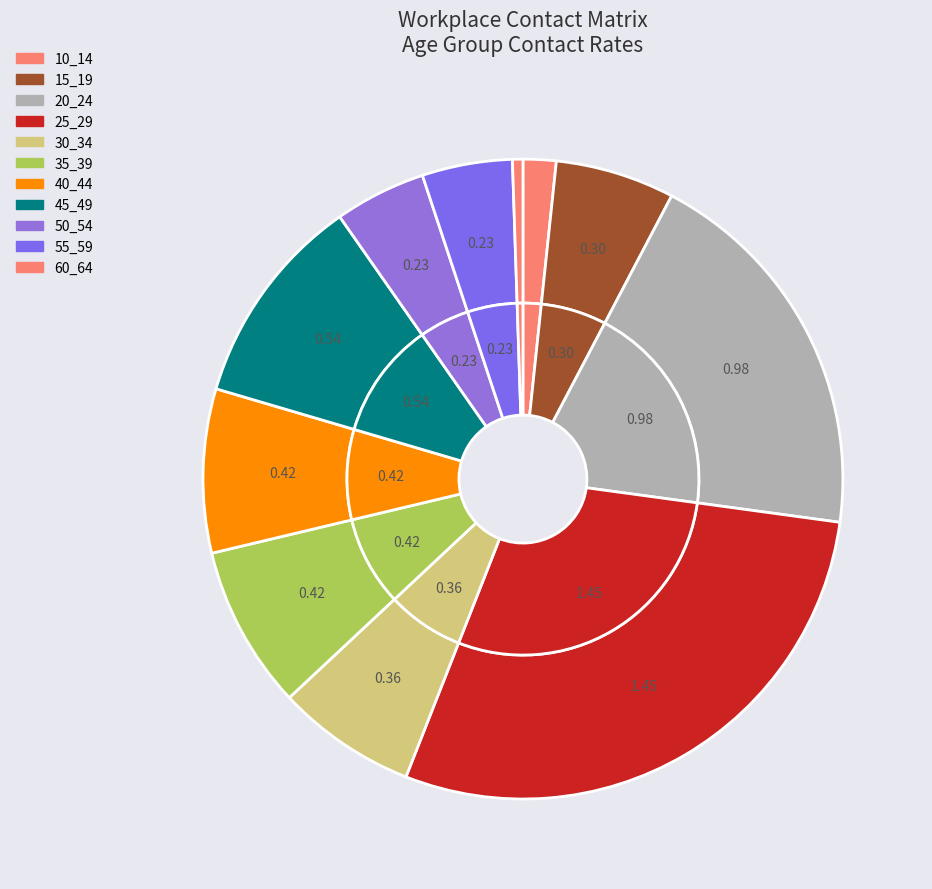

What is the change in value from 10_14 to 35_39?

+0.3